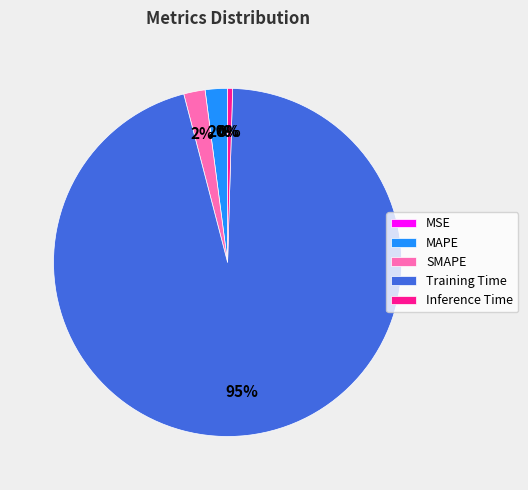

Which has a higher value, Inference Time or SMAPE?

SMAPE